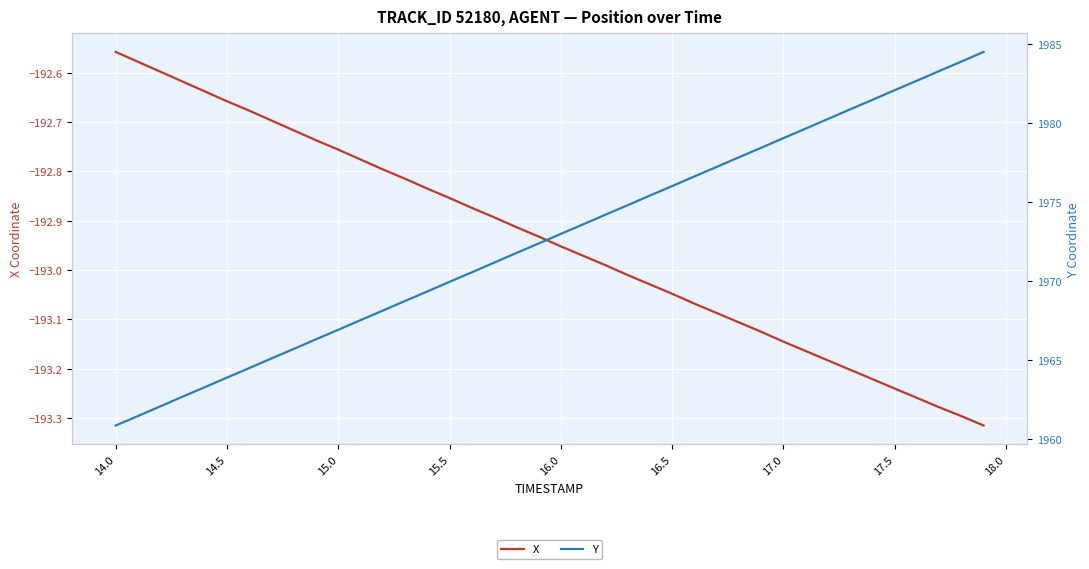

True or false: Y and X intersect in this chart.

False